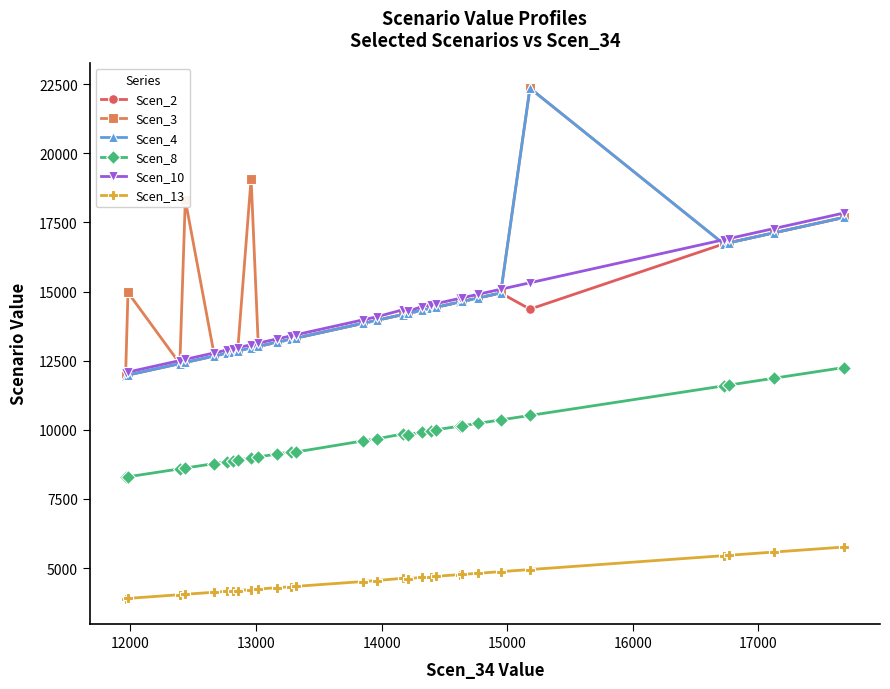

What is the value of the Scen_2 point at the 29th from the left?

17681.6